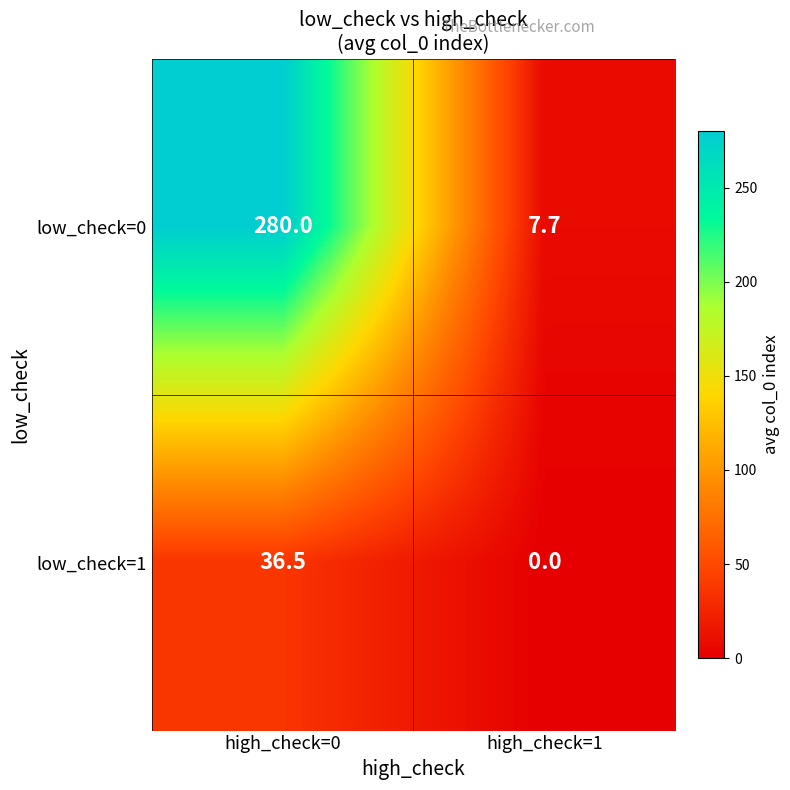

What is the difference between the highest and lowest values at high_check=0?

243.5